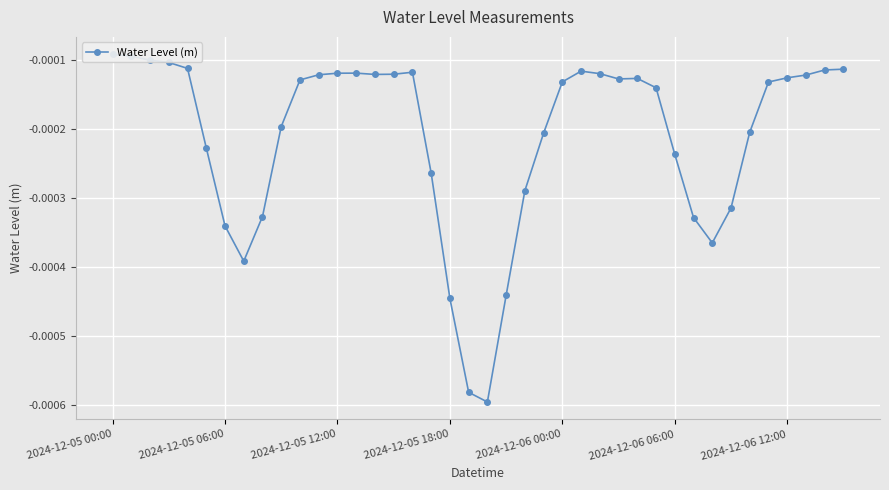

What position from the left is 17?

18